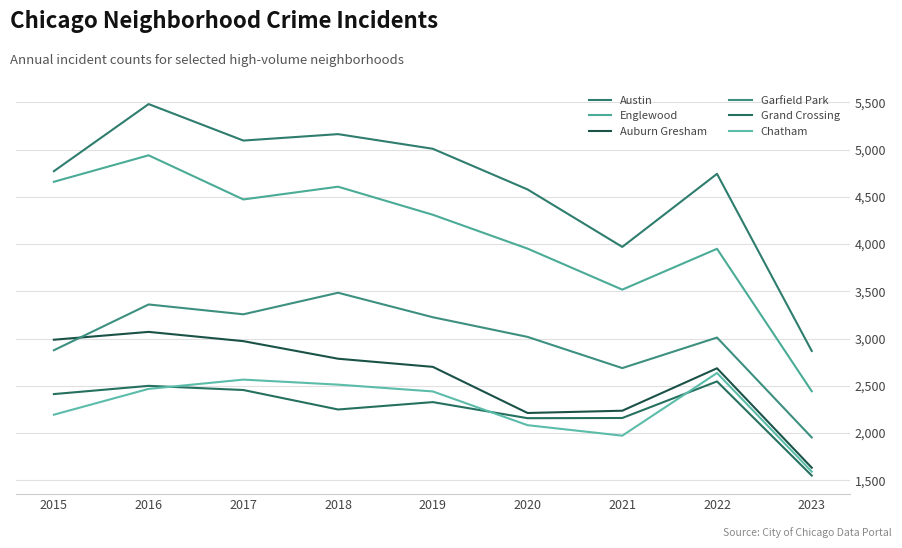

At how many categories does at least one series exceed 3404?

8